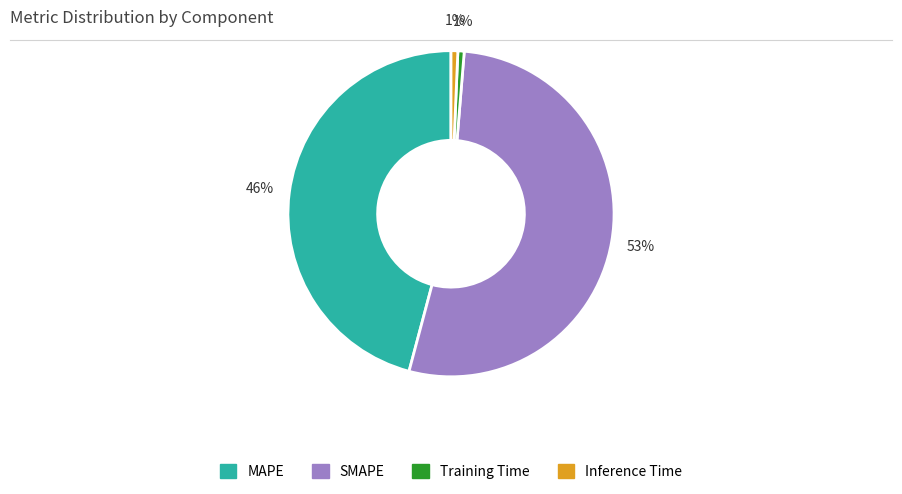

True or false: SMAPE accounts for 53% of the total.

True